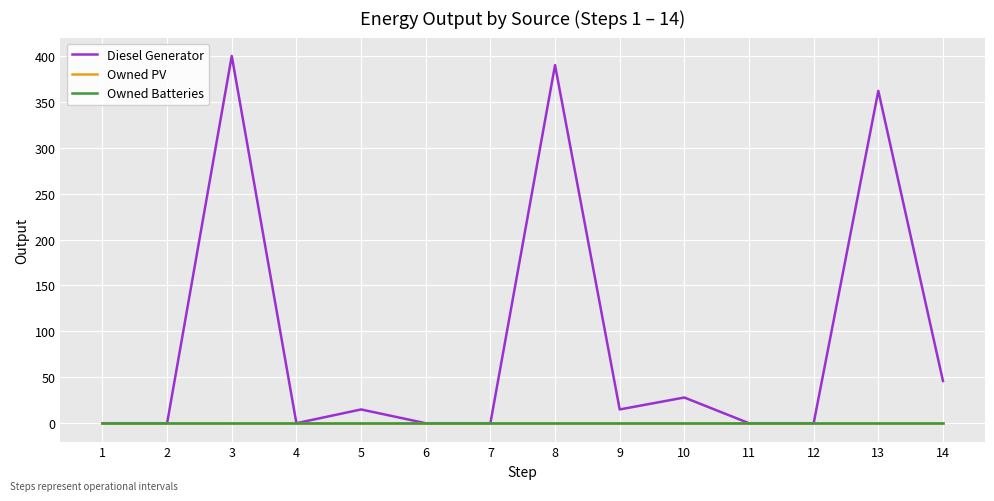

Where is the first local maximum for Diesel Generator?

3